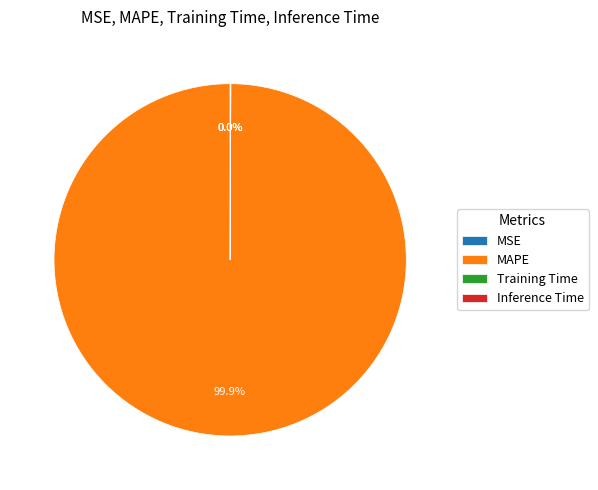

To the nearest percent, what is the average slice percentage?

25%